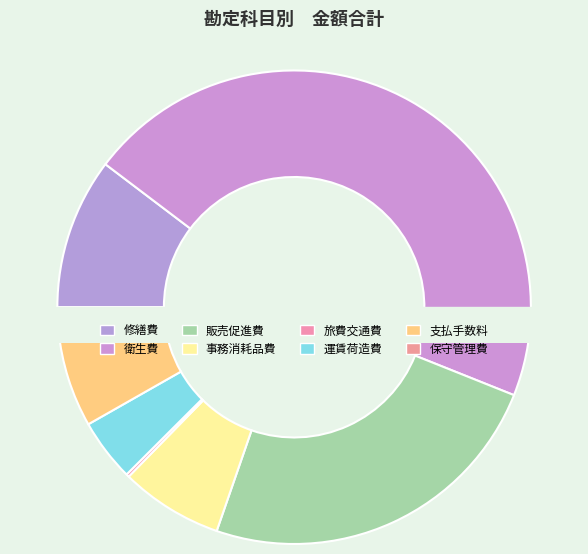

How many segments does this pie chart have?

8